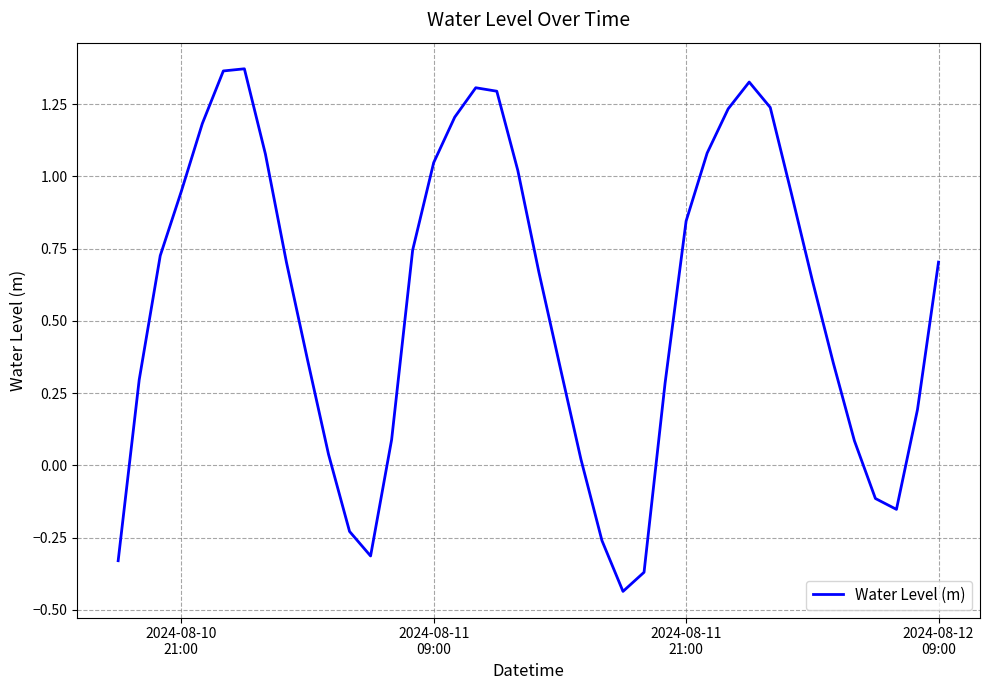

What is the difference between the maximum and minimum values?

1.8